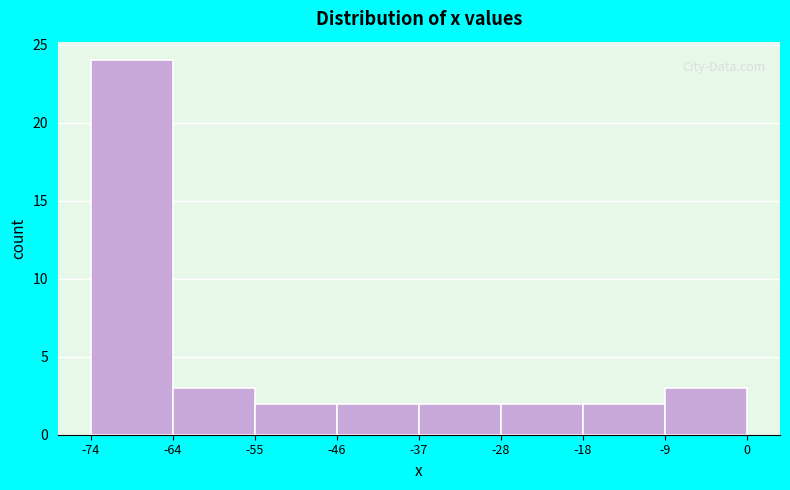

Over which range of the x-axis is the bar tallest?

-74 to -64